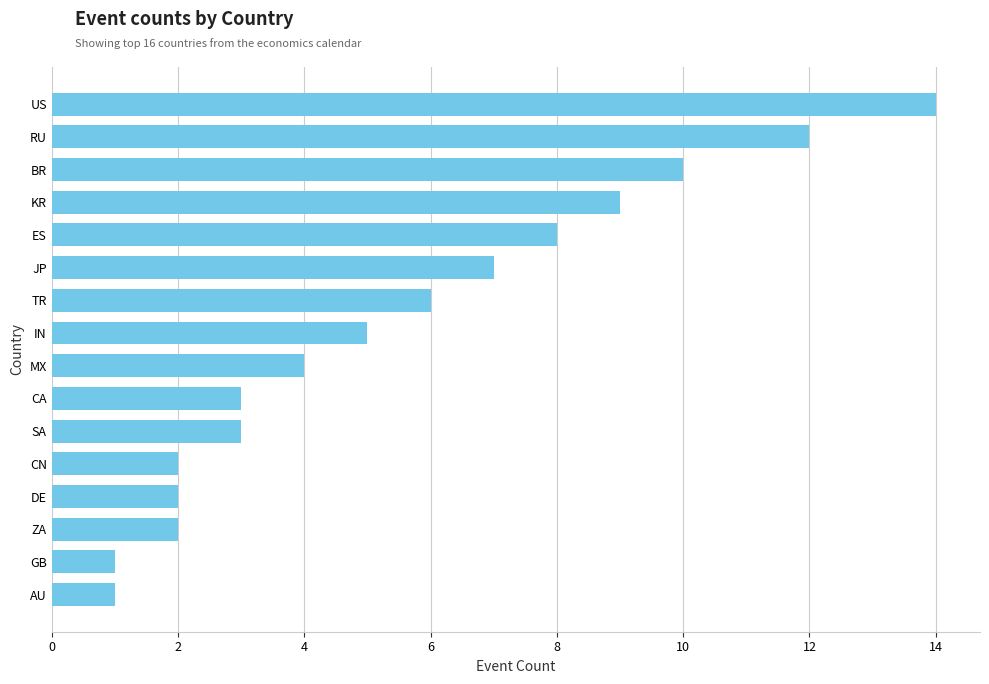

Which label corresponds to the largest value in the chart?

US